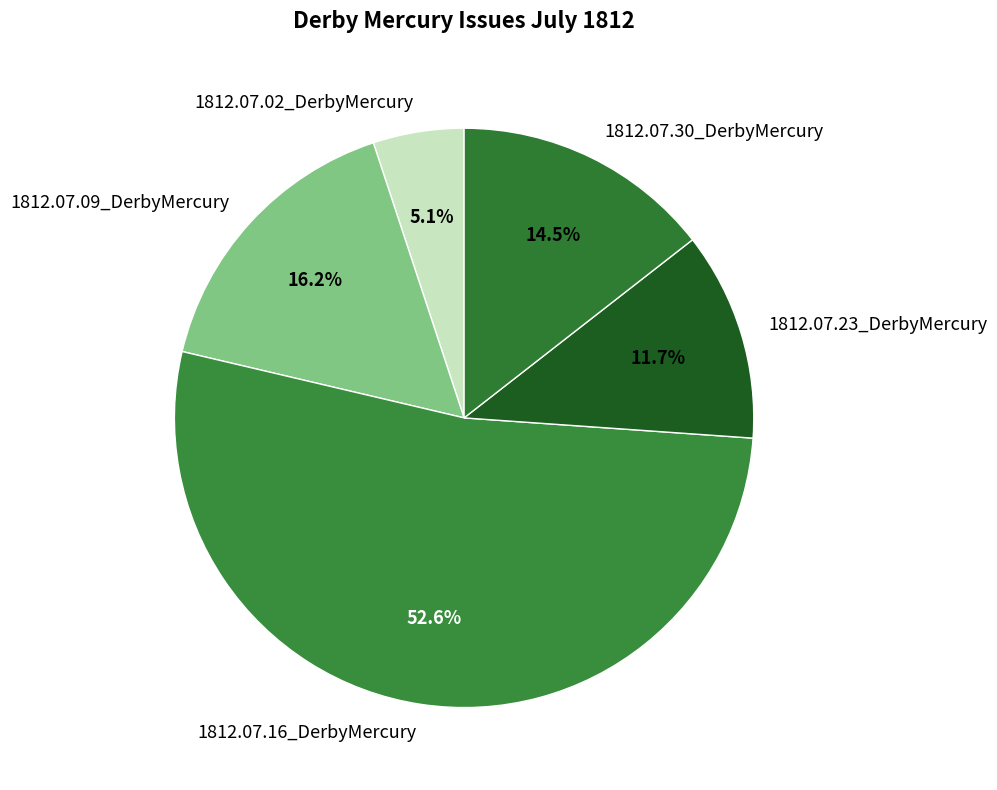

What is the total percentage of 1812.07.16_DerbyMercury and 1812.07.02_DerbyMercury?

57.6%